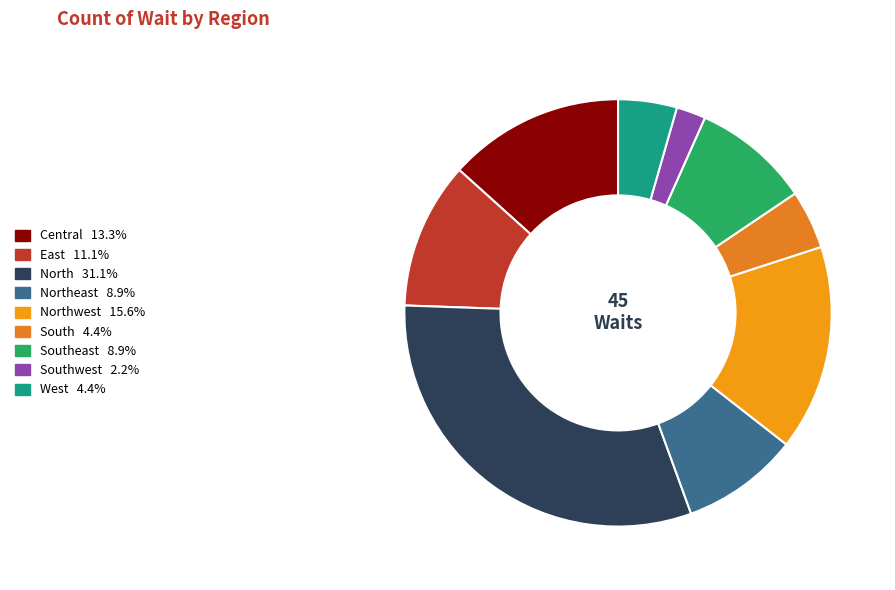

How many slices are in this pie chart?

9